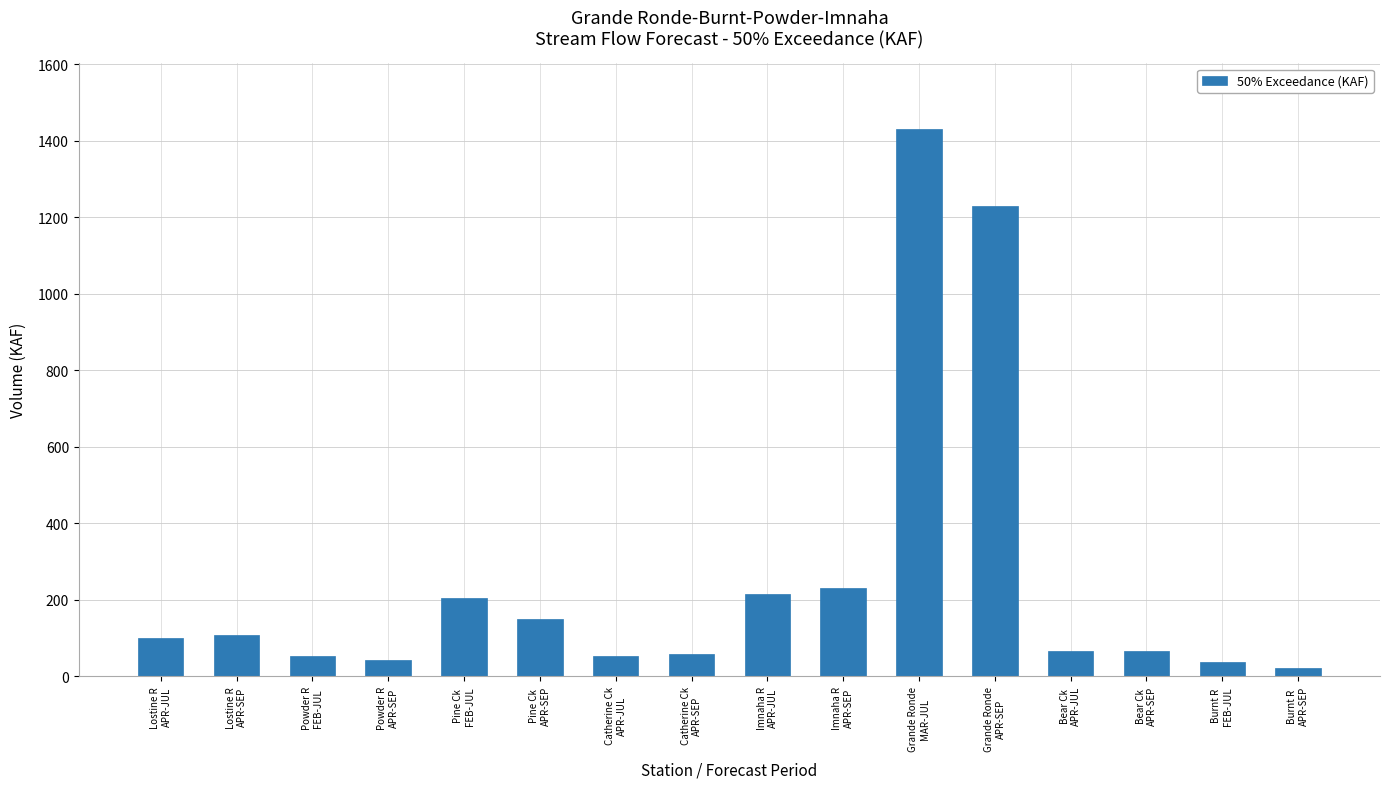

What is the label of the 5th bar from the left?

Pine Ck
FEB-JUL